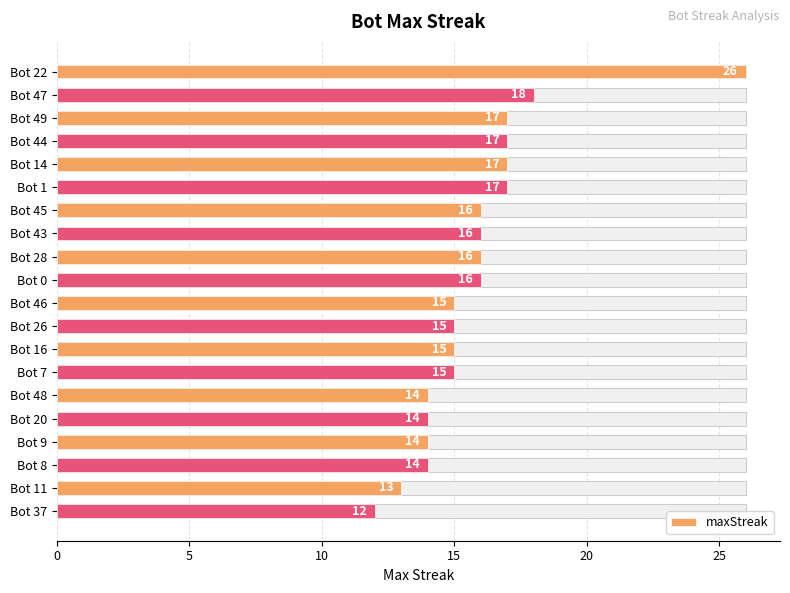

How many bars are there in total?

20